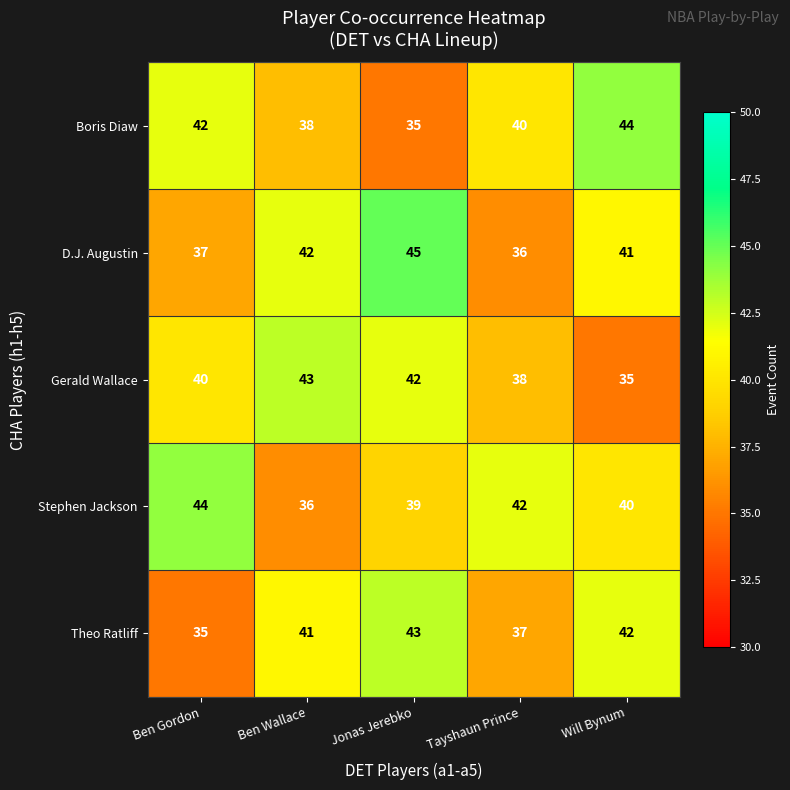

At which category is the sum across all series the highest?

Jonas Jerebko